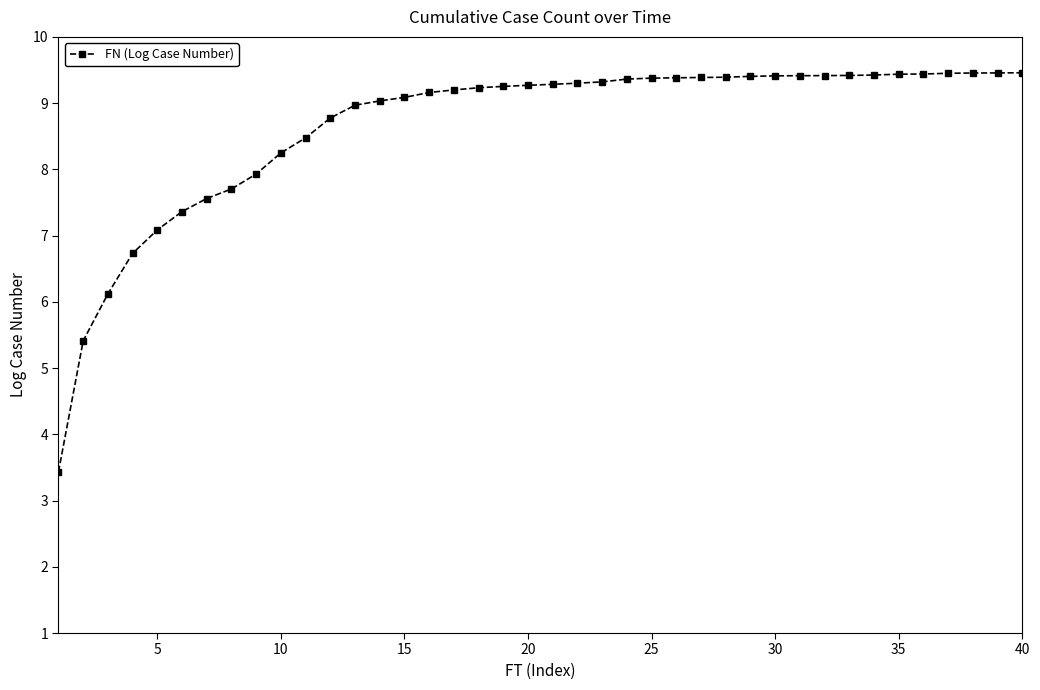

What is the greatest value displayed?

9.5